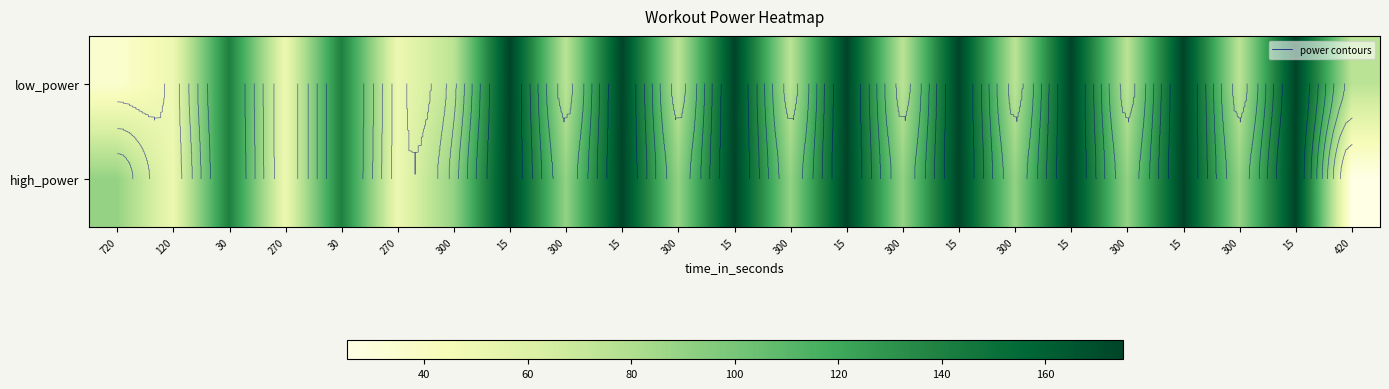

What is the average value of the high_power series?

116